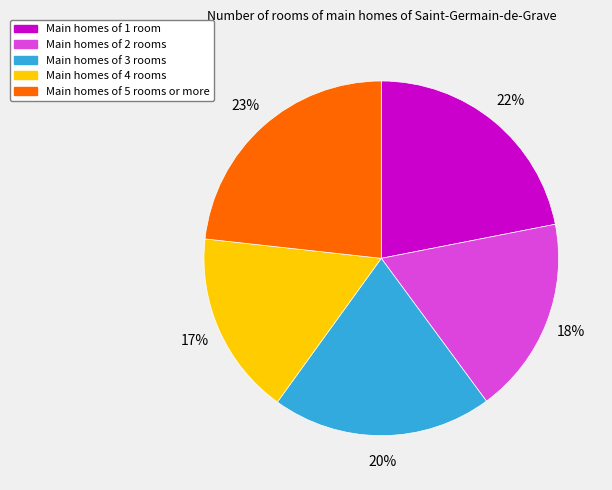

To the nearest percent, what is the difference between the largest and smallest slice percentages?

6%